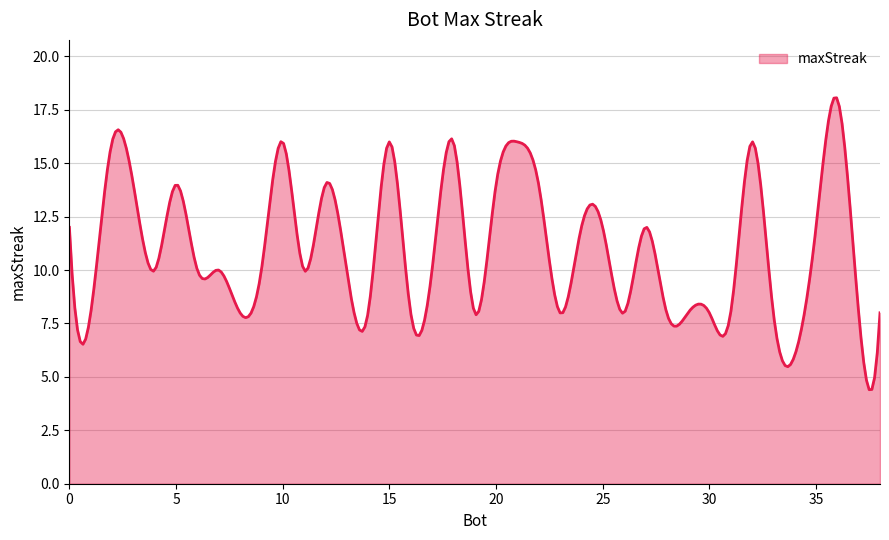

What is the greatest value displayed?

18.1